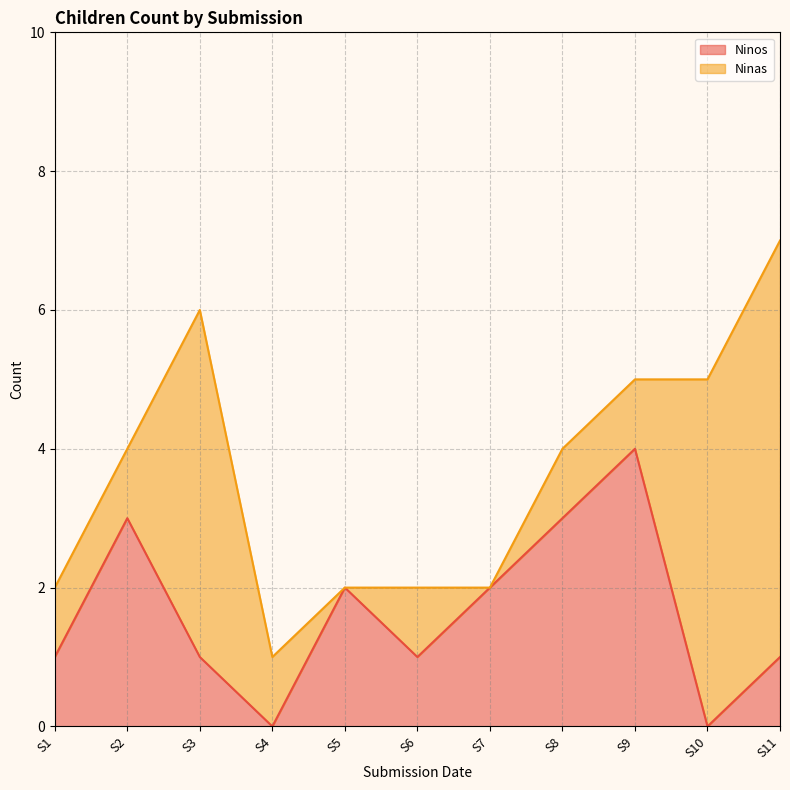

What is the maximum value for Ninos?

4